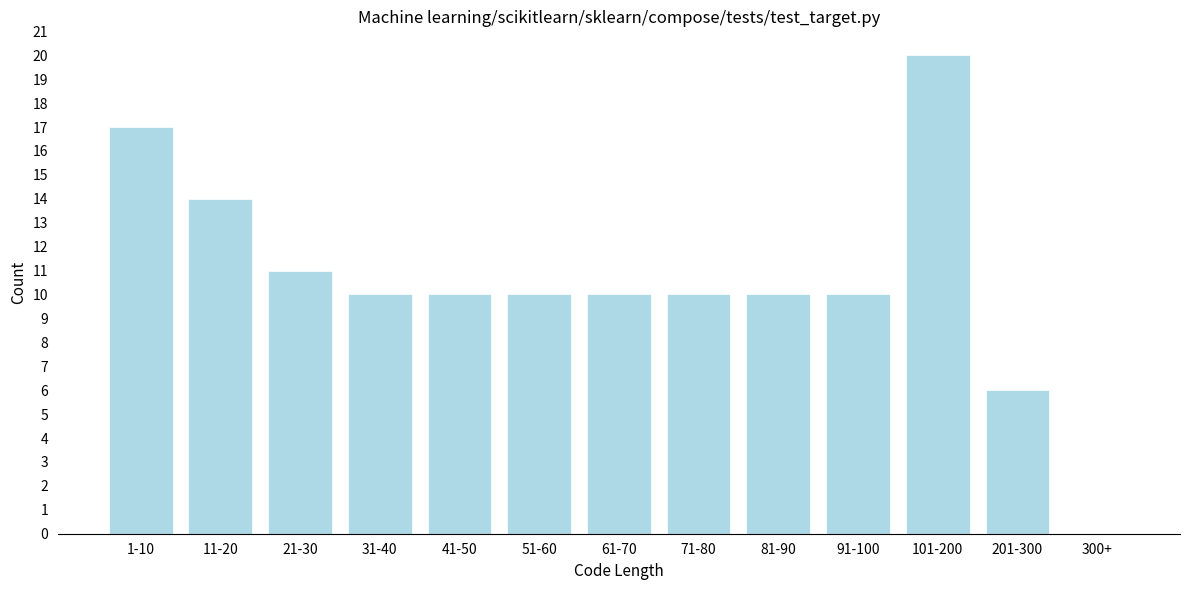

Reading left to right, transcribe all the data shown in this chart.

1-10=17	11-20=14	21-30=11	31-40=10	41-50=10	51-60=10	61-70=10	71-80=10	81-90=10	91-100=10	101-200=20	201-300=6	300+=0